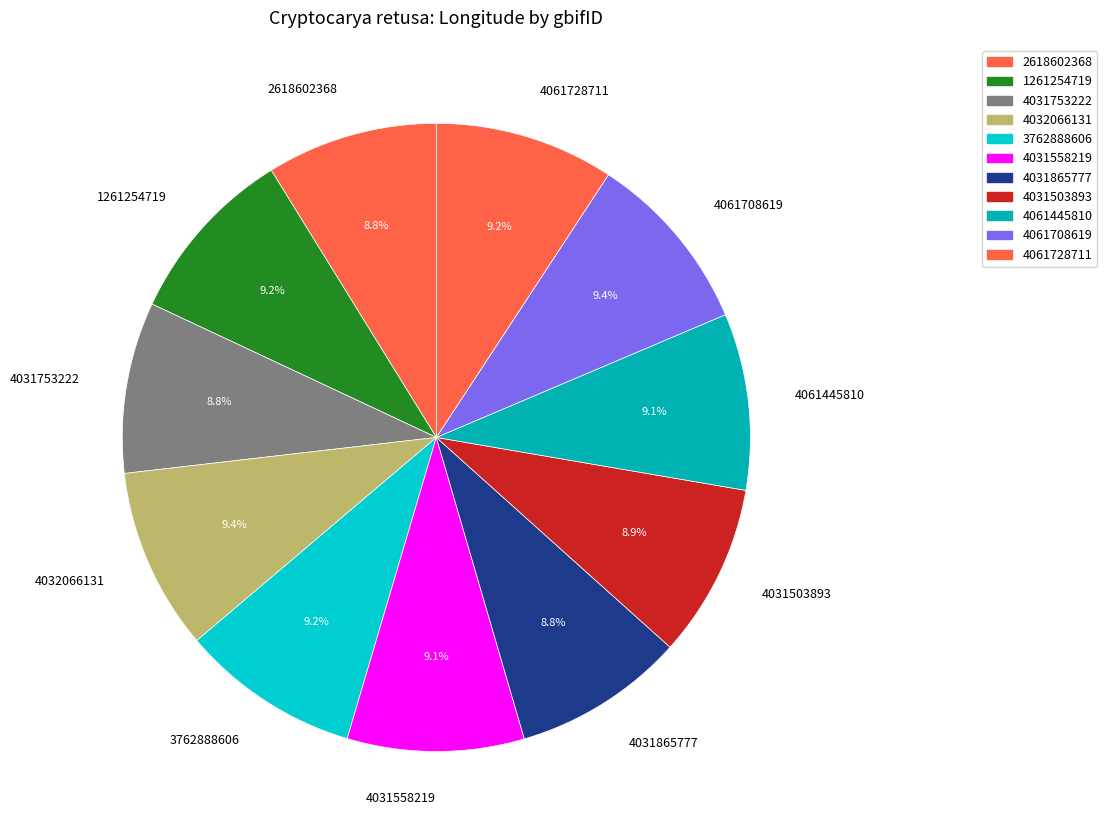

To the nearest percent, what percentage of the pie is 4061708619?

9%